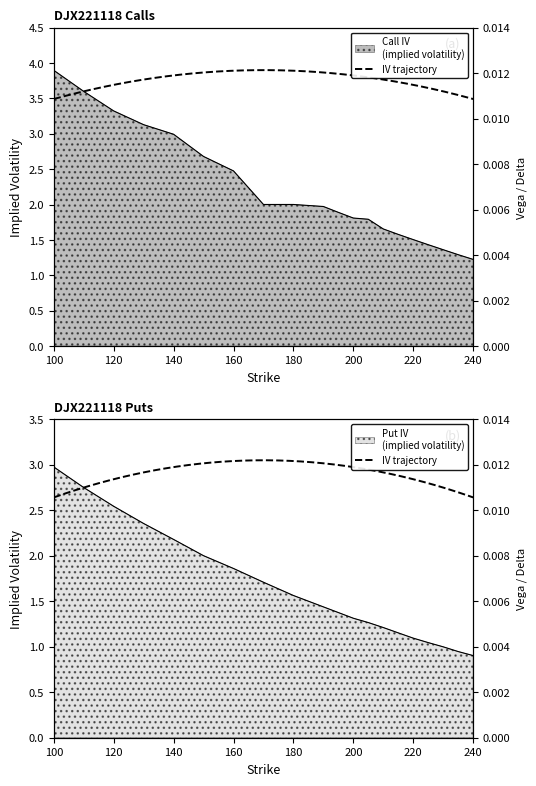

At 195, list the series in order from largest to smallest.

Call IV, Put IV